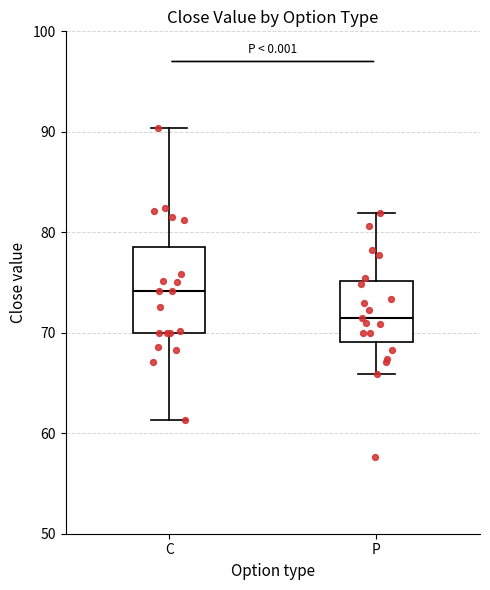

Reading left to right, transcribe this box plot: for each box, give where its median line is, the range the box spans, and where its two whiskers end, as read against the y-axis. The values are not printed on the chart, so give them approximately, as read against the axis.

C: median 74, box 70 to 79, whiskers 61 to 90
P: median 72, box 69 to 75, whiskers 66 to 82